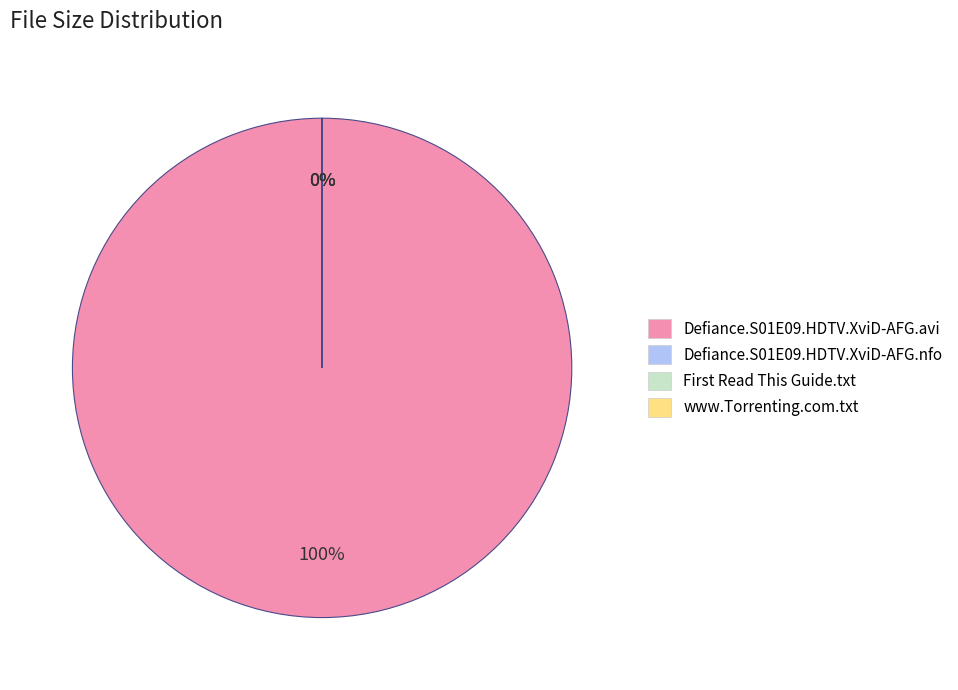

How many slices are in this pie chart?

4